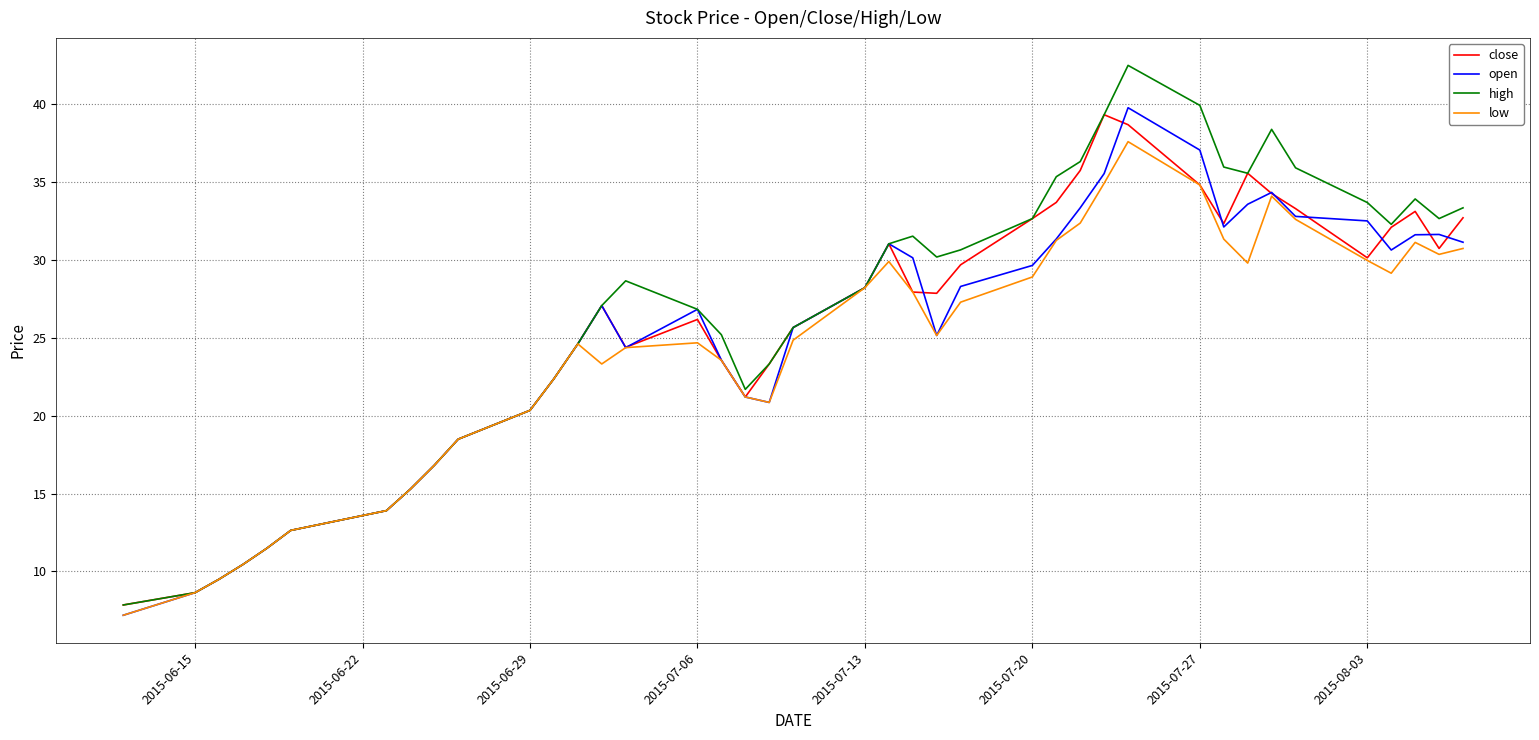

What is the lowest value of the low series?

7.2